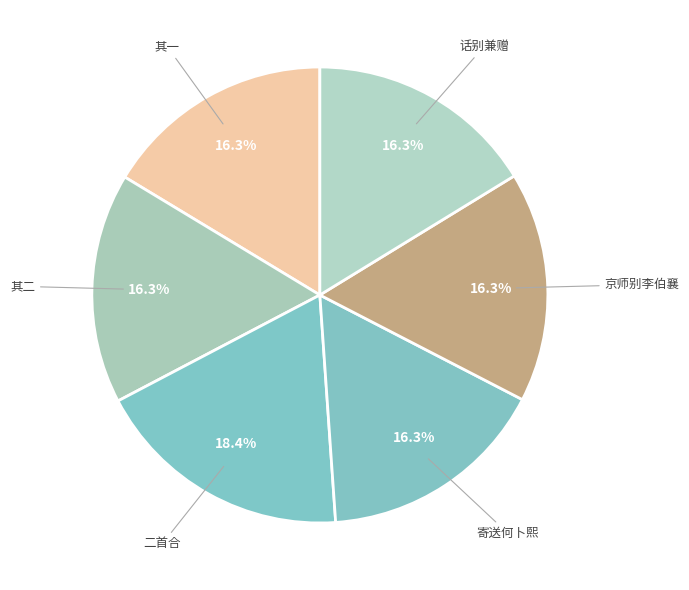

Which slice is the largest?

二首合